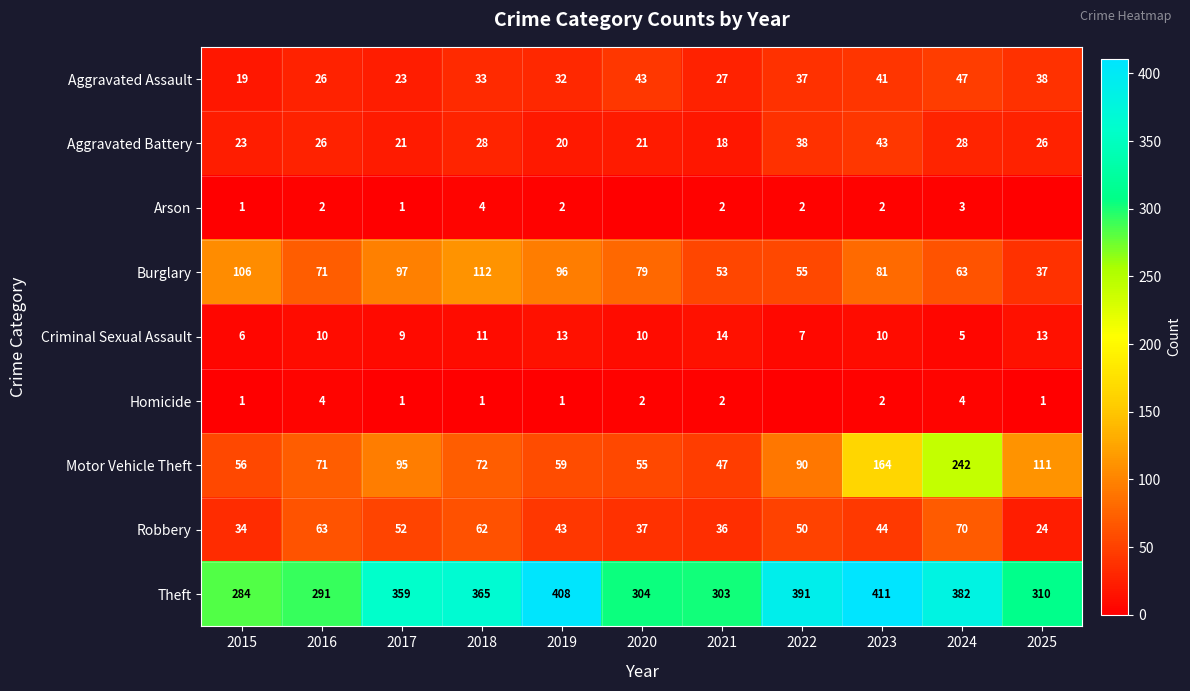

What is the sum of all Criminal Sexual Assault values?

108